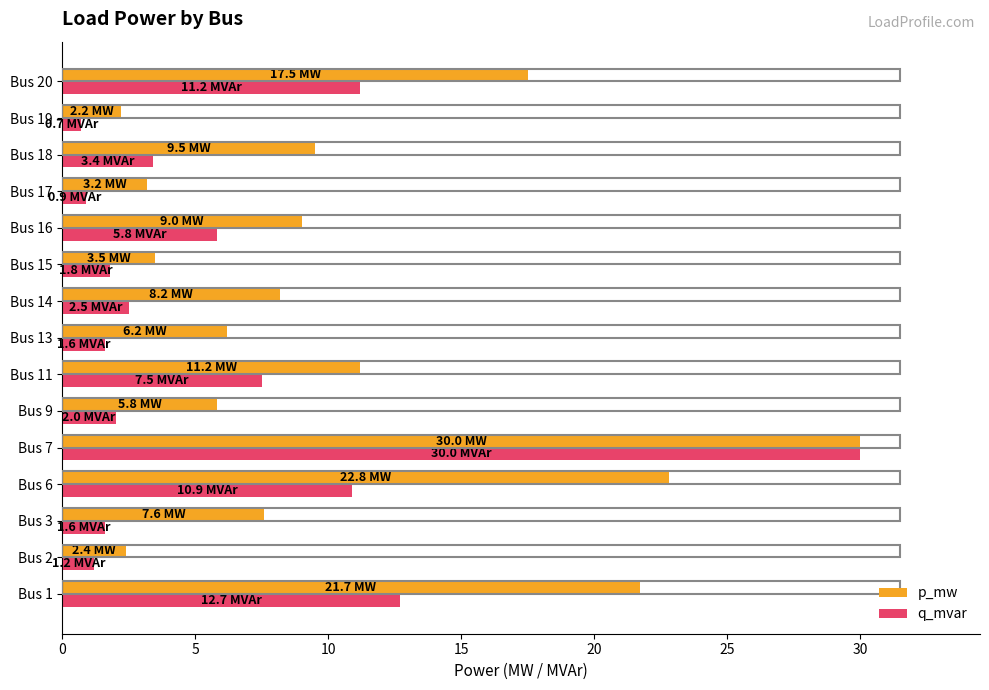

What is the sum of the q_mvar values at Bus 20 and Bus 15?

13.0